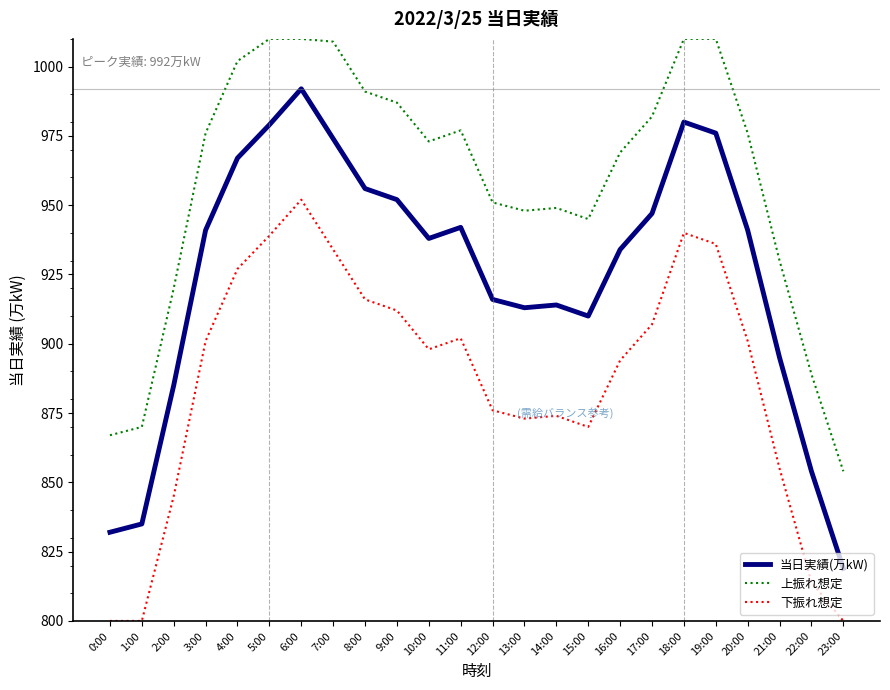

What is the difference between the highest and lowest values at 23:00?

54